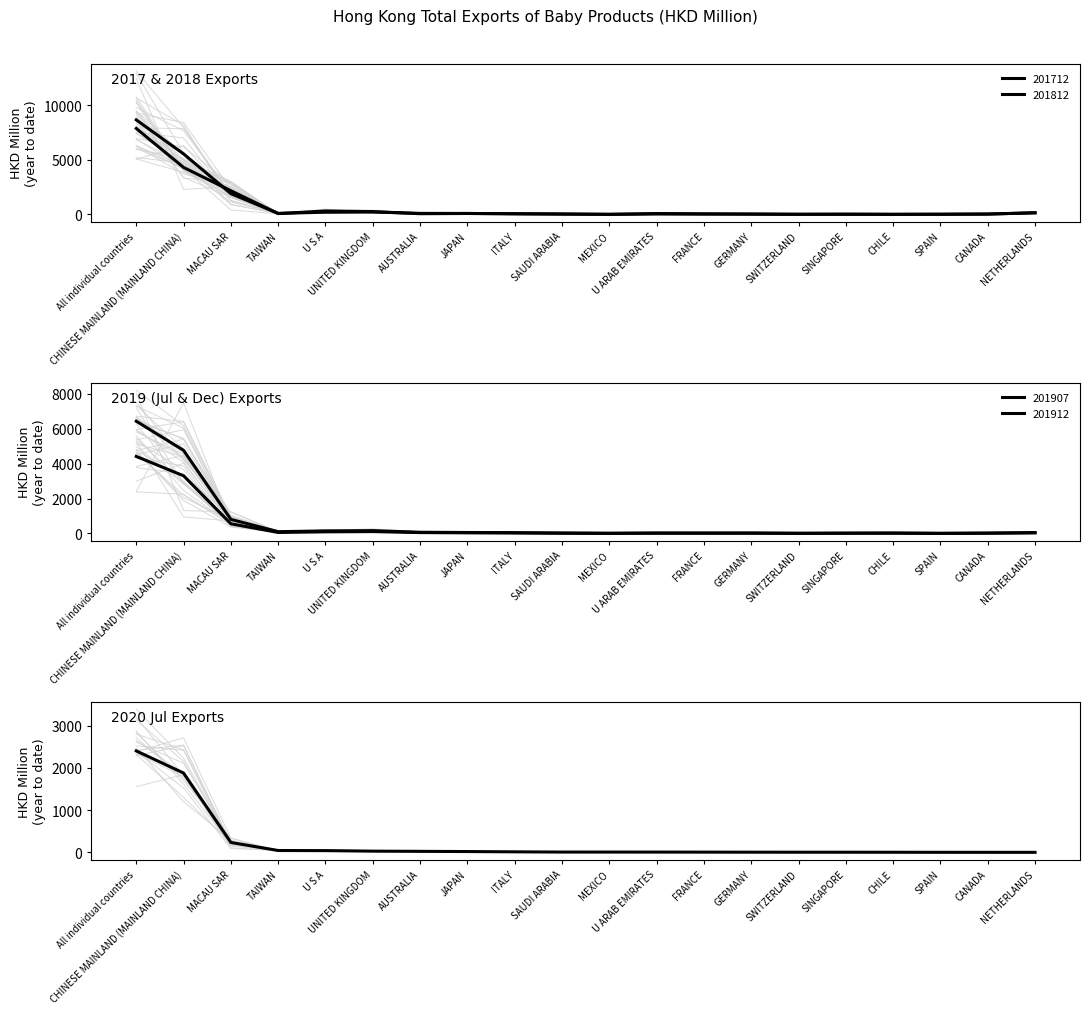

What is the sum of all 201907 values?

8754.5